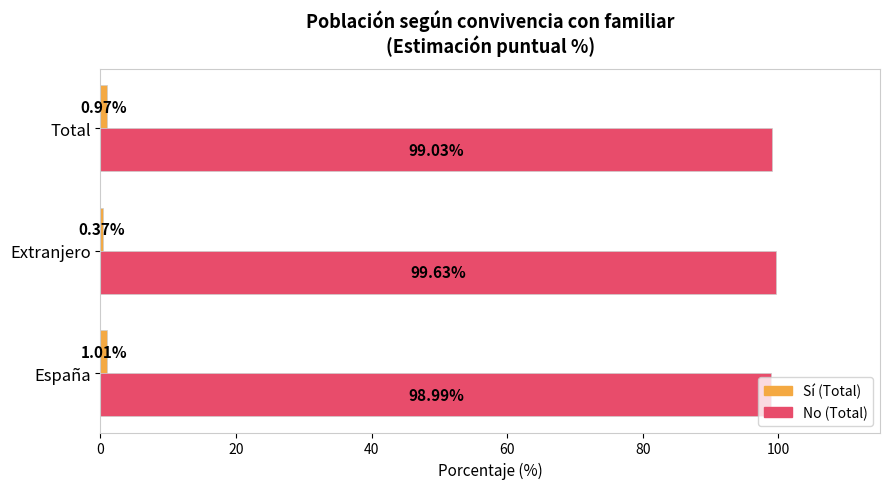

What is the total value across all series at Total?

100.0